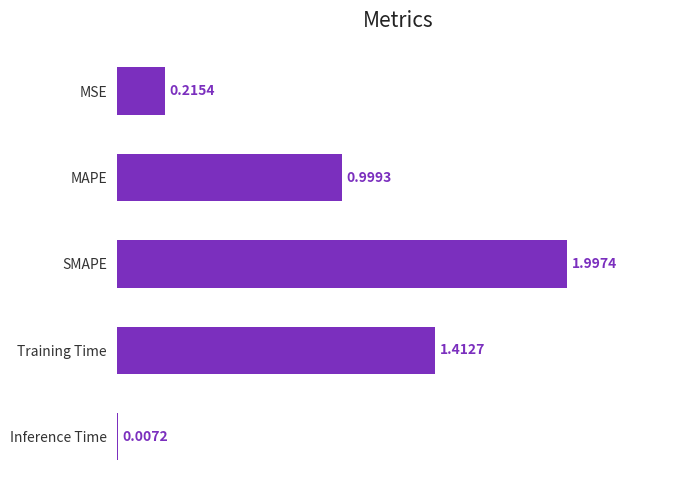

What is the change in value from Training Time to MAPE?

-0.4